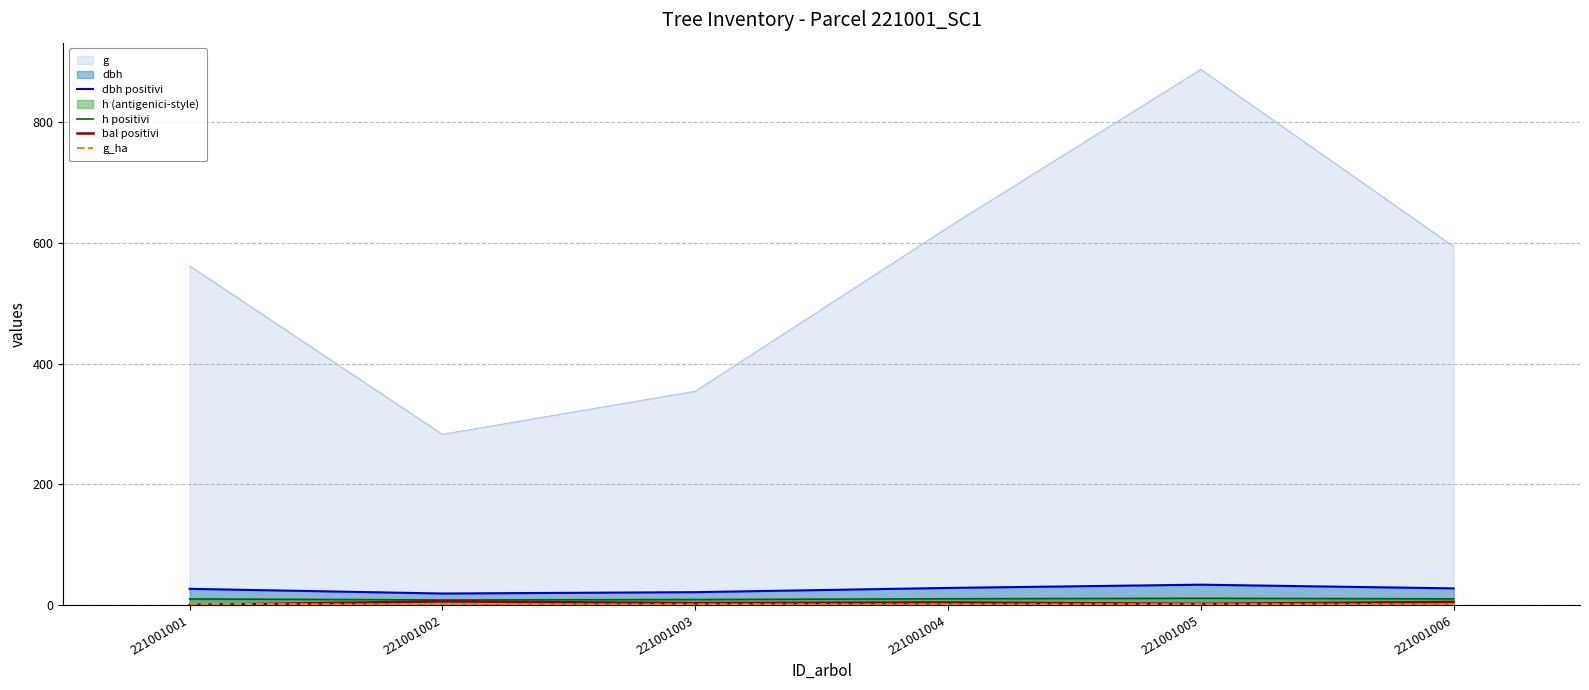

How many interior local peaks does the h positivi series have?

1